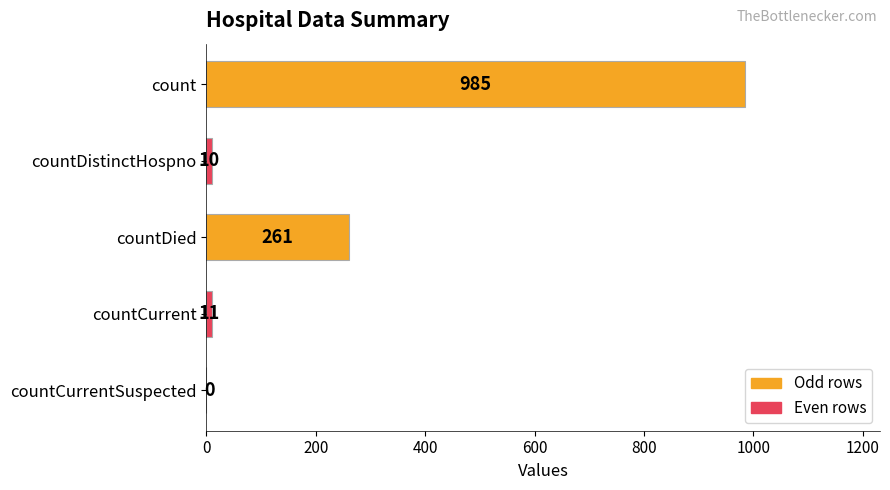

Is it true that the value at countDied is 143?

False